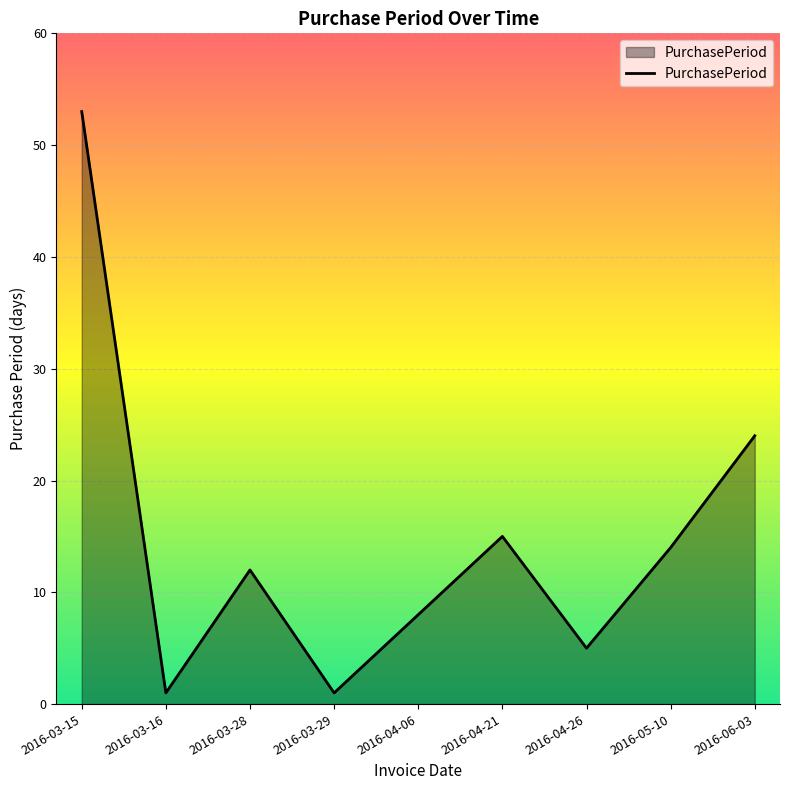

What is the difference between the second highest and minimum values?

23